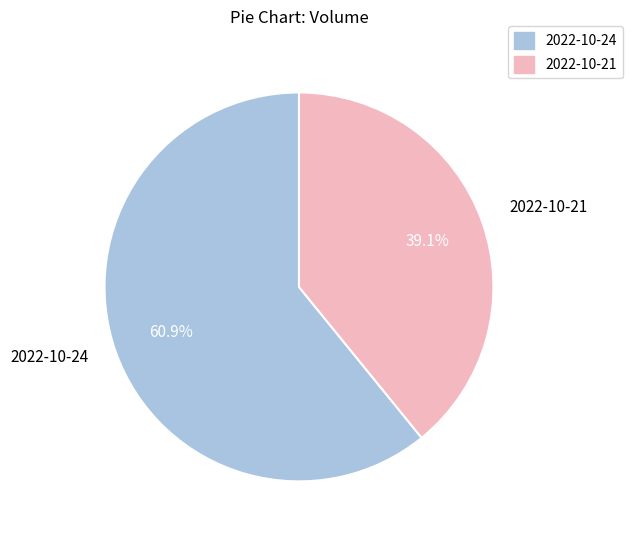

Combined, what portion of the pie is 2022-10-21 and 2022-10-24?

100.0%